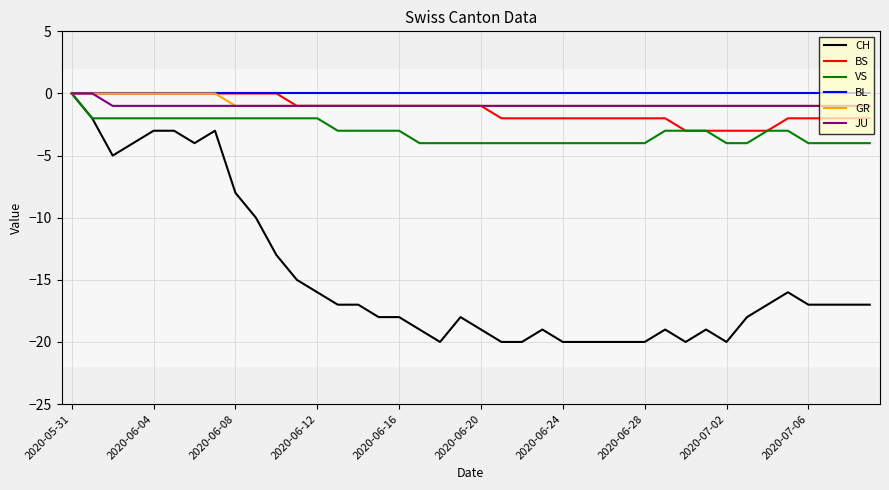

Is this an area chart (filled region under the line)?

No